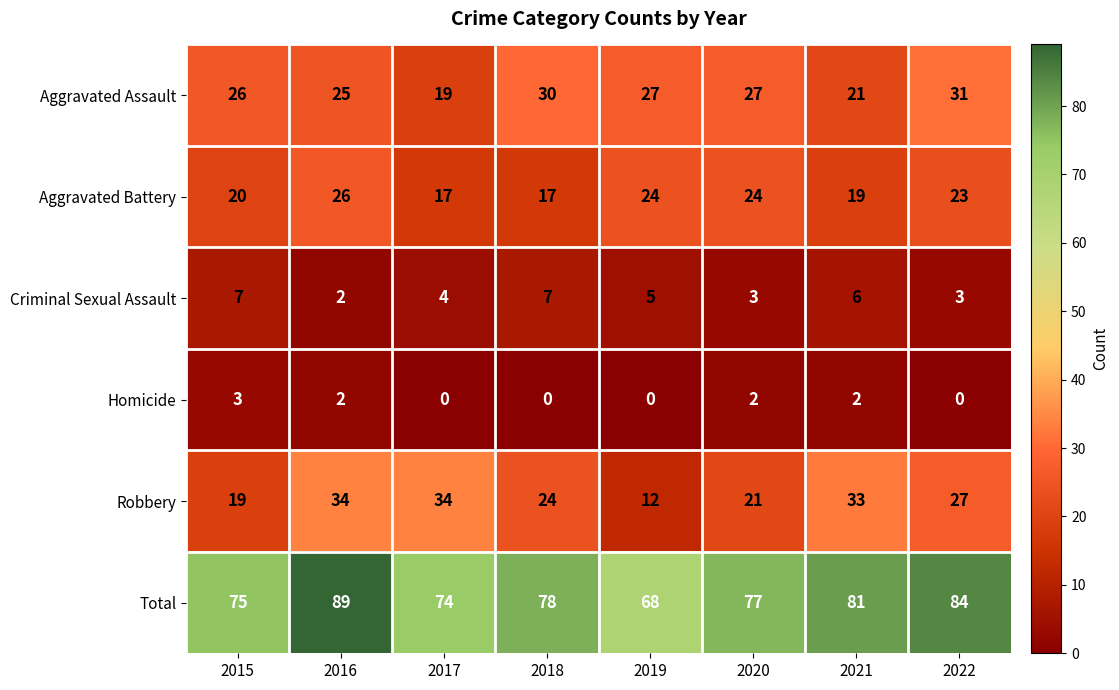

The value of Aggravated Battery at 2020 is 24. True or false?

True